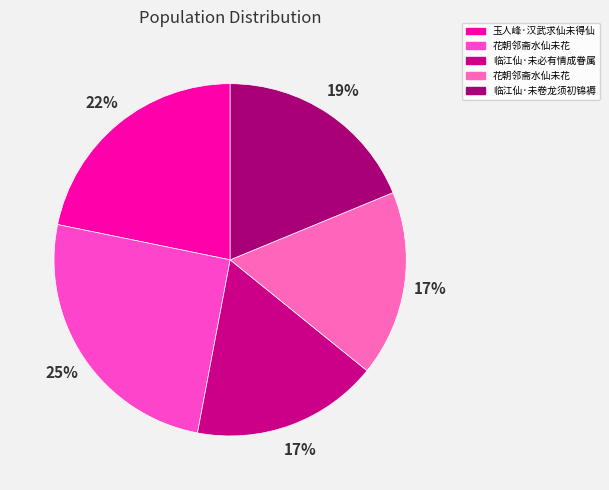

How many slices are in this pie chart?

5